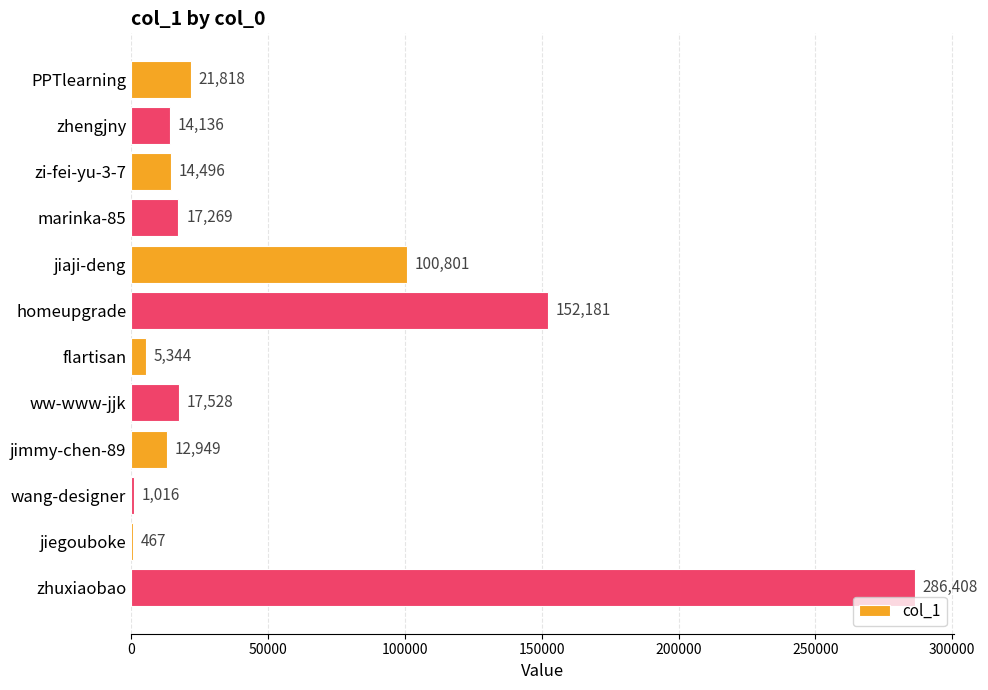

What is the greatest value displayed?

286408